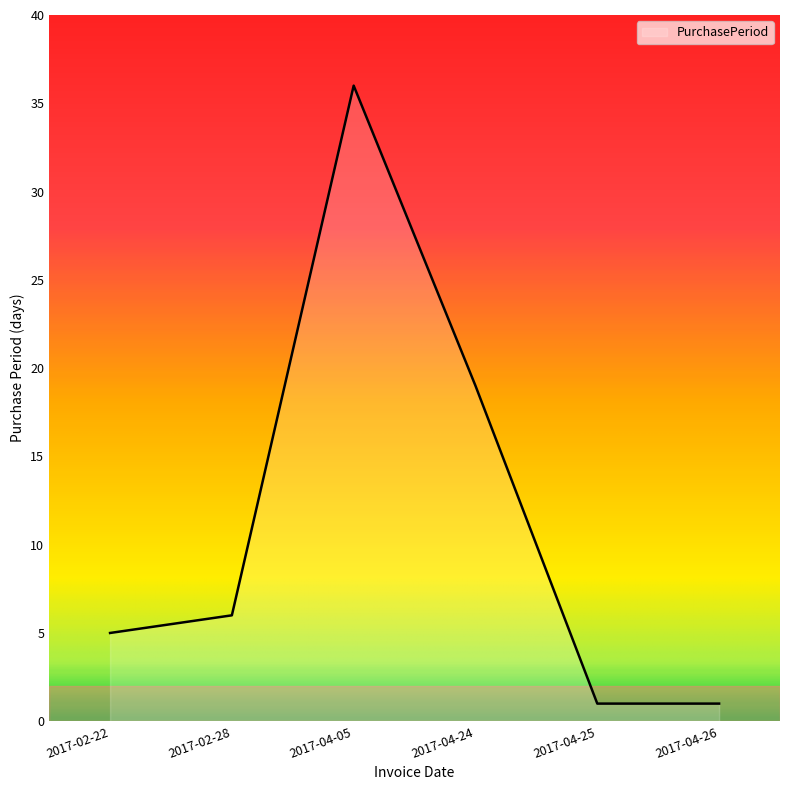

What position from the left is 2017-04-24?

4